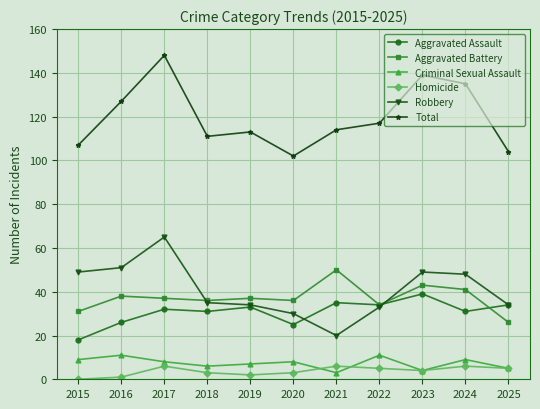

True or false: Robbery and Aggravated Assault intersect in this chart.

True